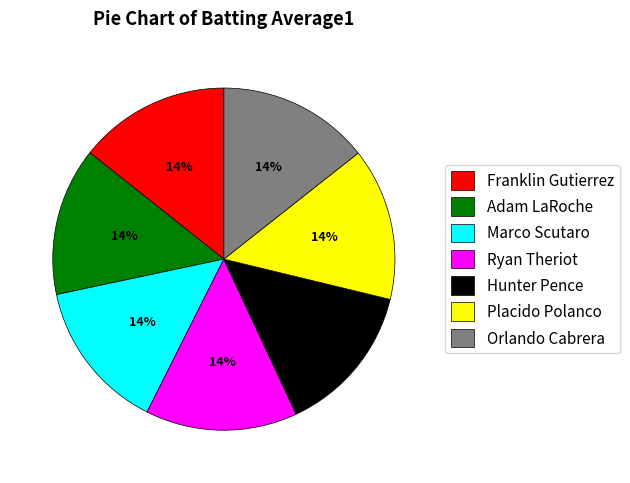

Does Ryan Theriot represent more than half of the total?

No